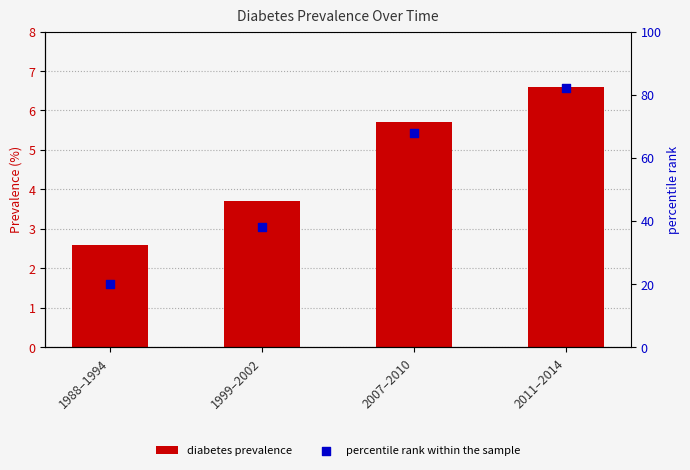

Which series reaches the maximum Y coordinate?

percentile rank within the sample